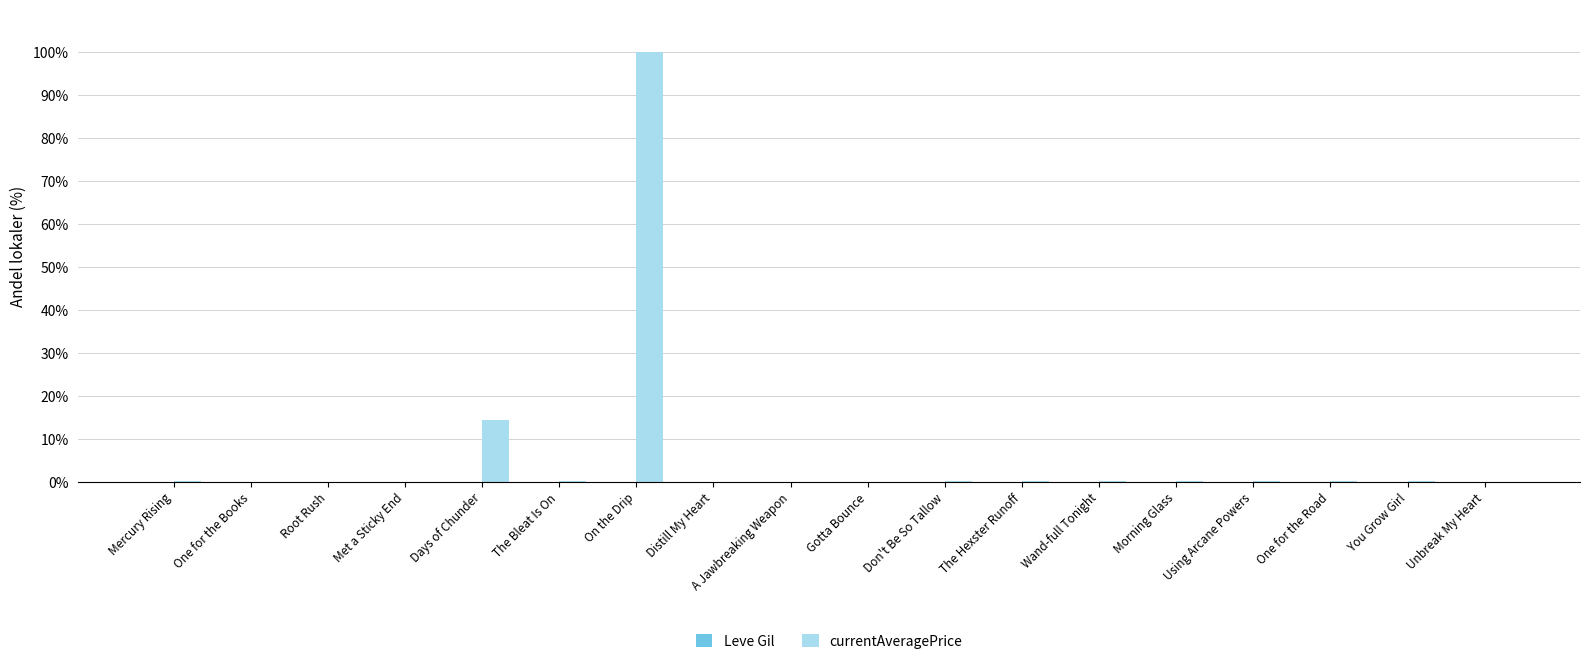

Which label corresponds to the largest value in the chart?

On the Drip